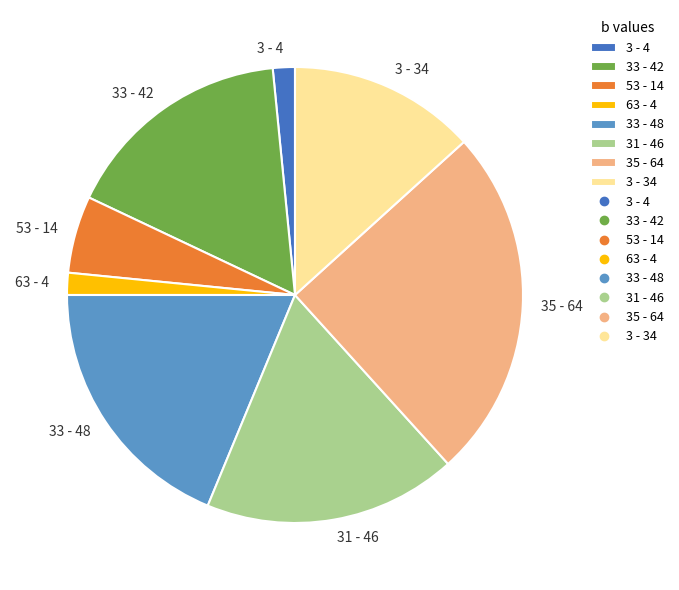

Which has a higher value, 35 - 64 or 3 - 34?

35 - 64